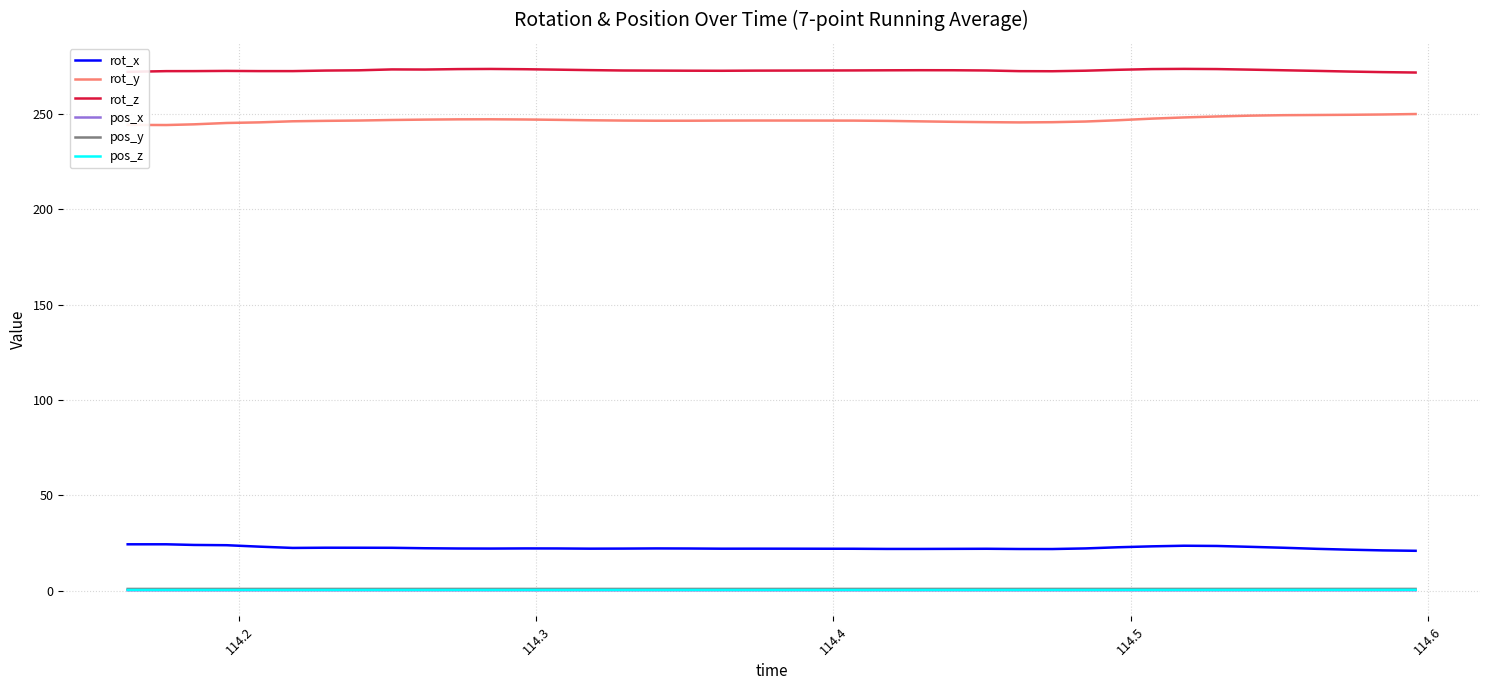

True or false: pos_z and pos_x cross at least once.

False